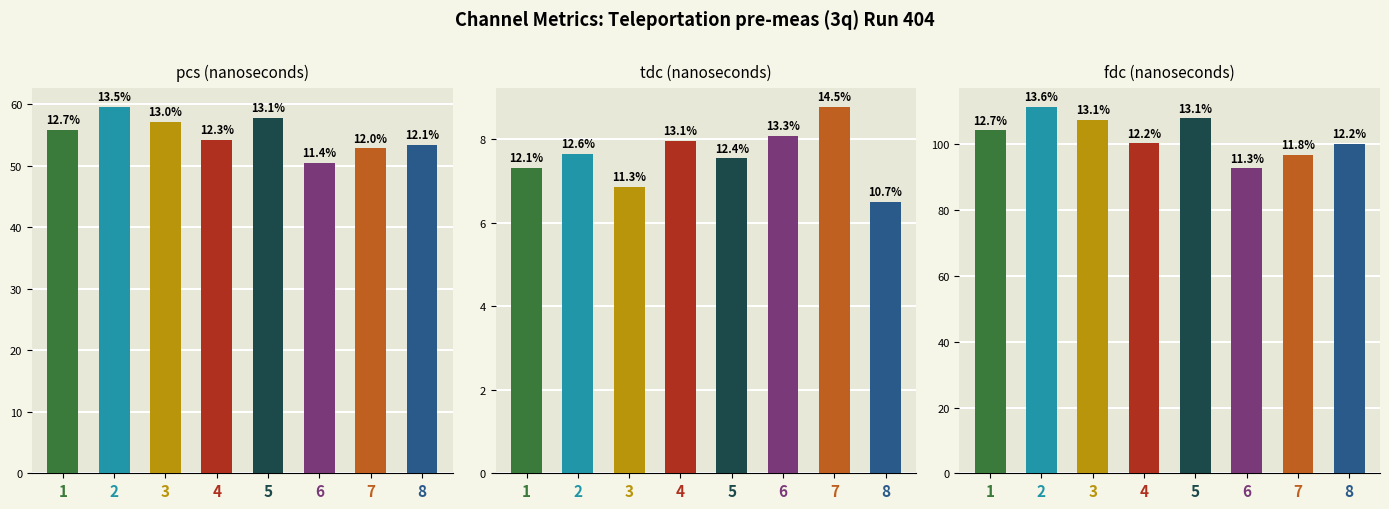

Reading left to right, transcribe all the data shown in this chart.

pcs: 1=55.8	2=59.6	3=57.1	4=54.1	5=57.7	6=50.4	7=52.8	8=53.3
tdc: 1=7.3	2=7.7	3=6.9	4=8.0	5=7.5	6=8.1	7=8.8	8=6.5
fdc: 1=104.3	2=111.5	3=107.4	4=100.3	5=107.9	6=92.8	7=96.8	8=100.2